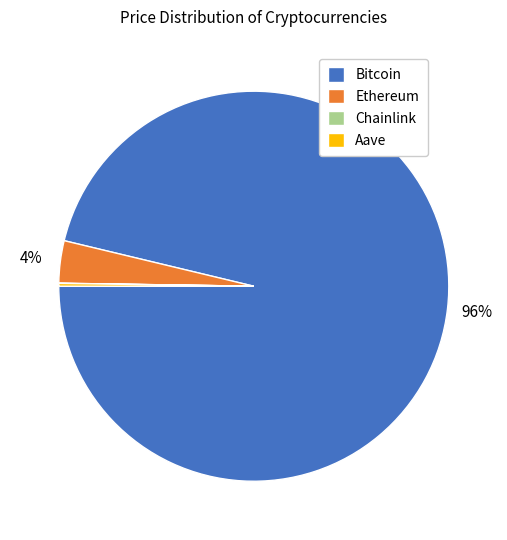

The Bitcoin slice represents 84% of the pie. True or false?

False